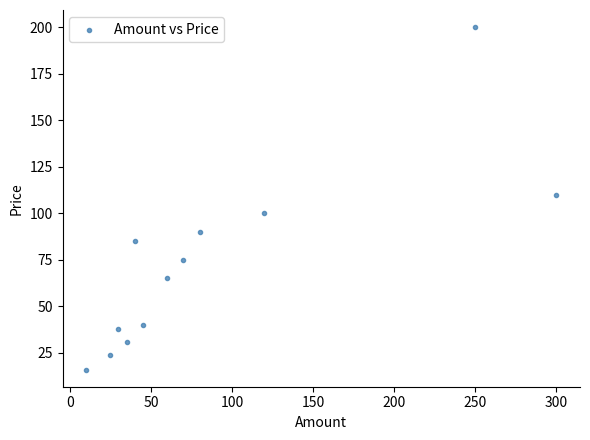

What is the average Y value?

73